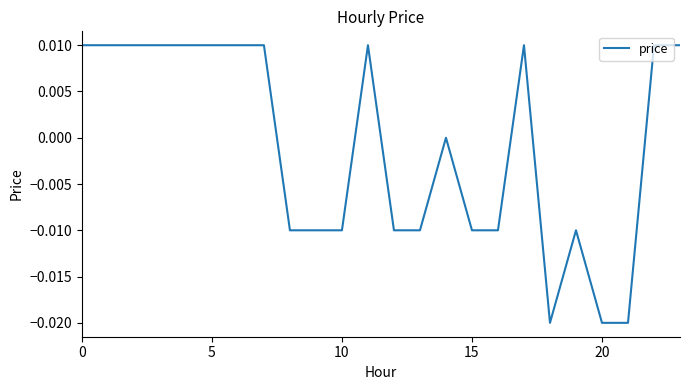

Which category has the lowest value across all series?

18